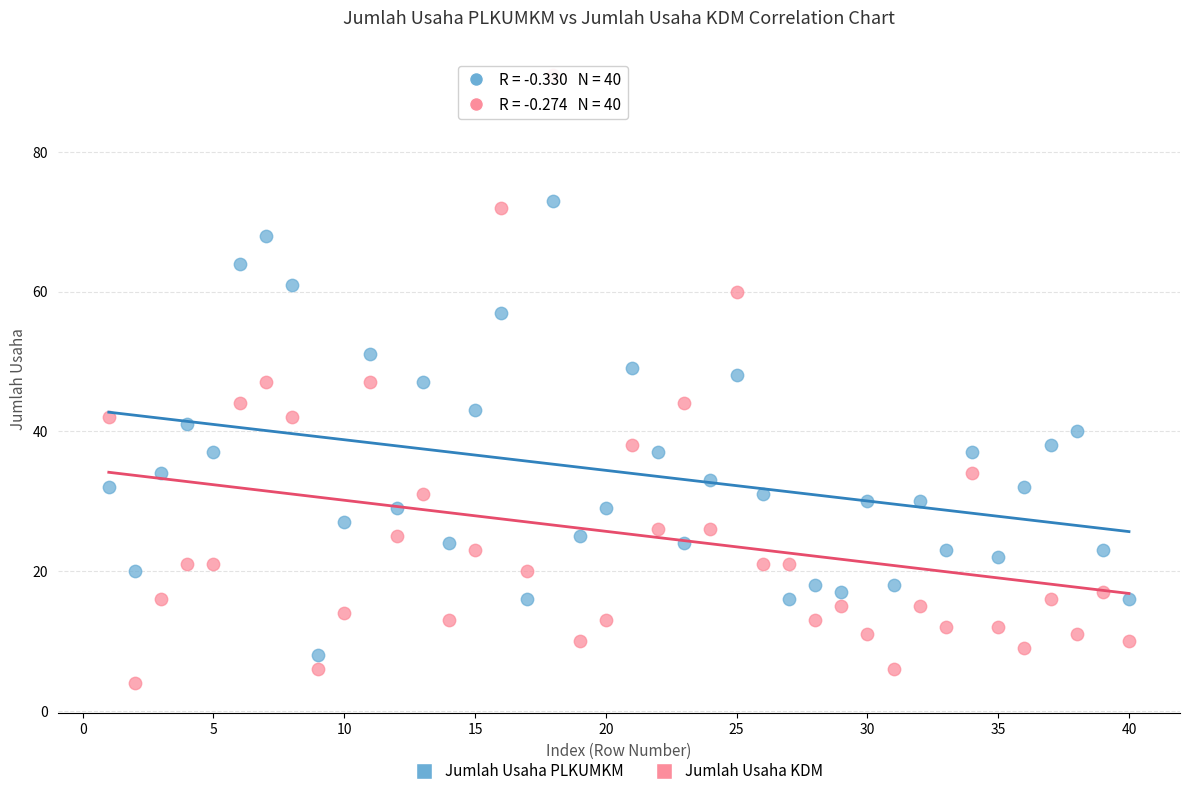

Across all data points, what is the range of Y values (max minus min)?

87